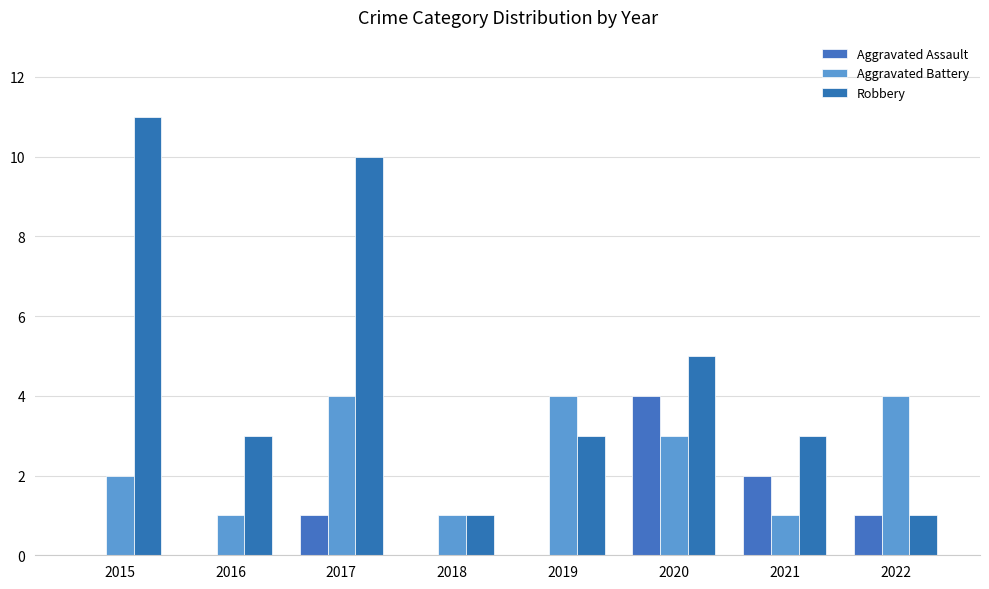

Where is Aggravated Assault nearest to the value 2?

2021